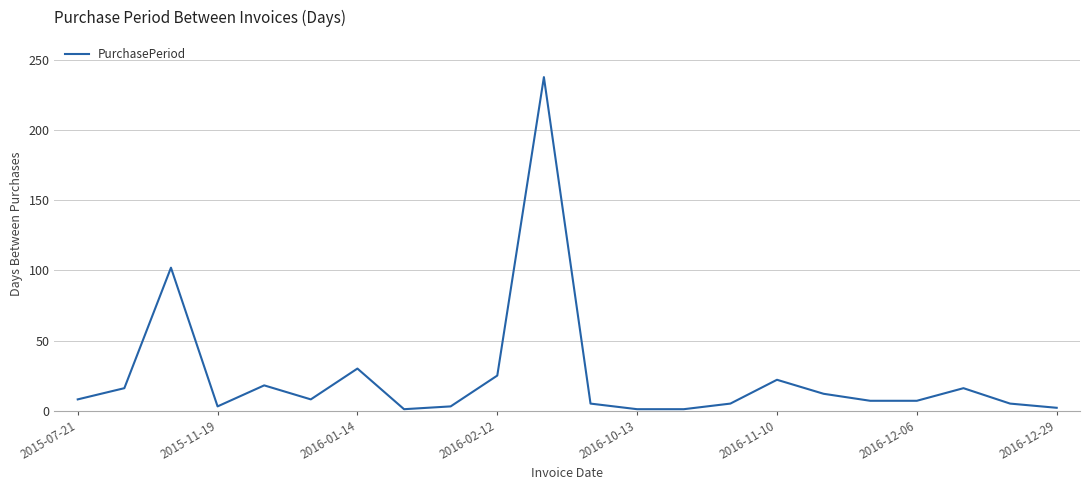

What is the greatest value displayed?

238